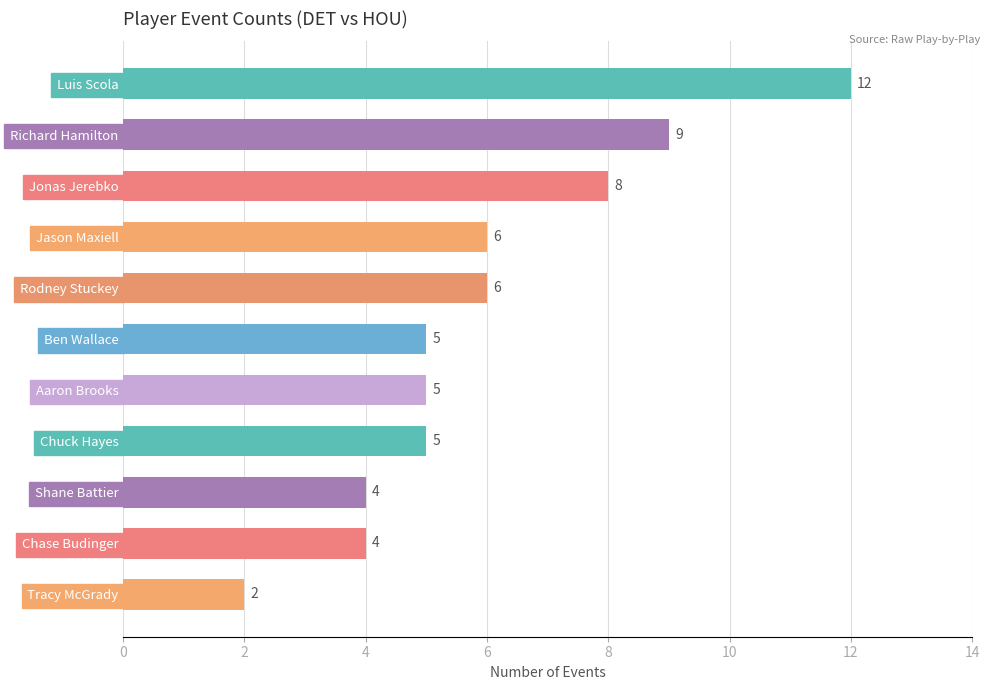

Approximately how many times larger is the value at Shane Battier compared to Rodney Stuckey?

0.7